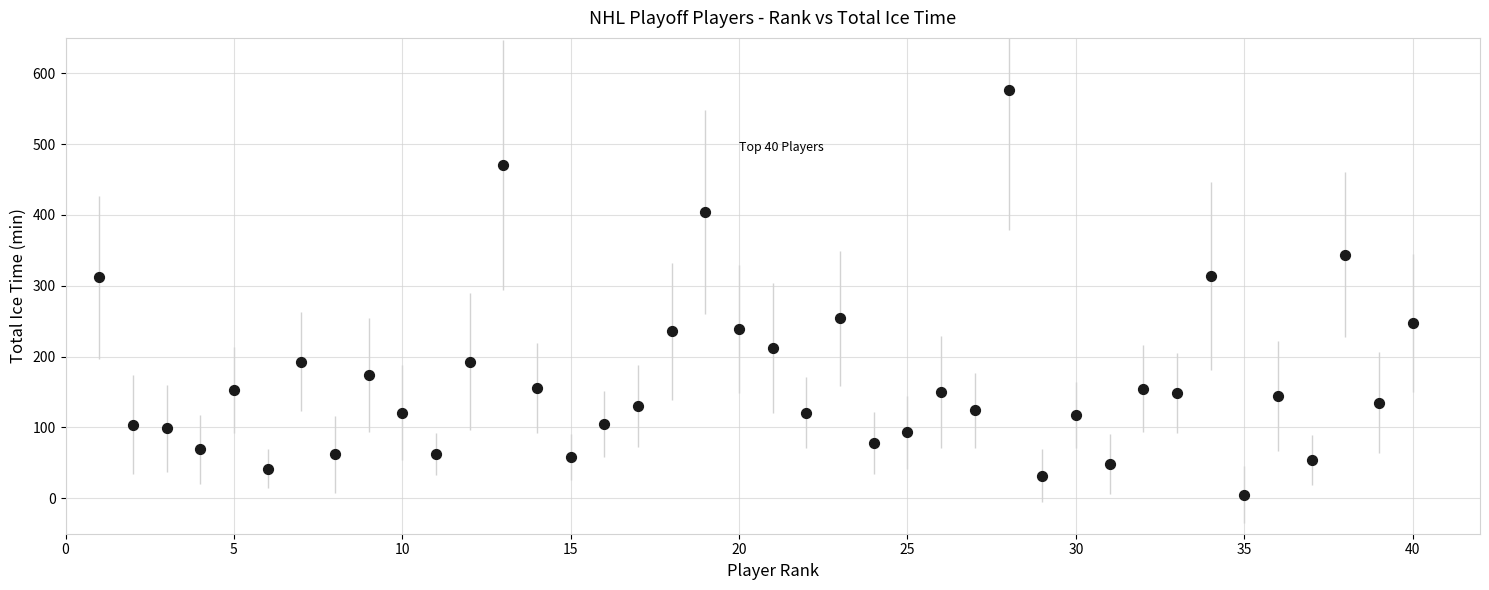

What is the range of Y values (max minus min)?

572